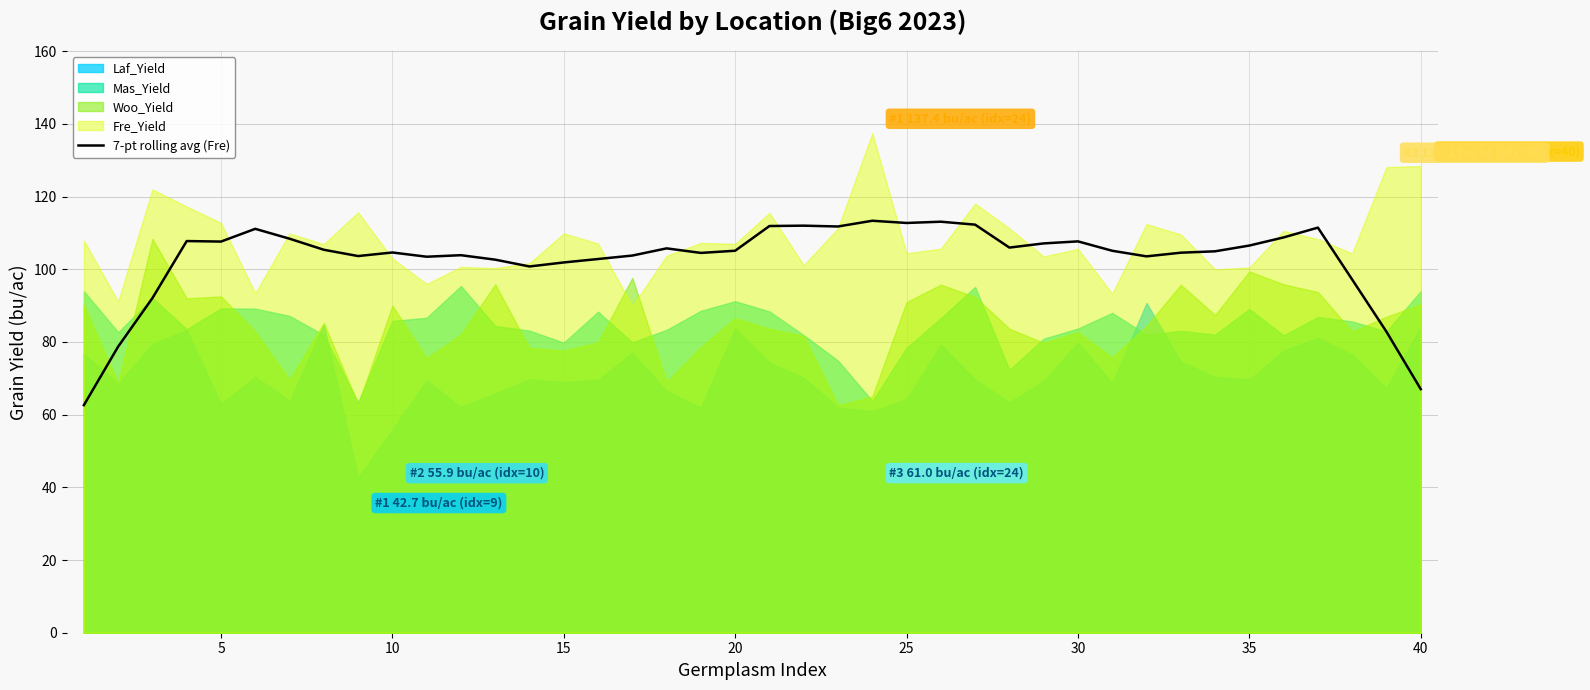

The value of 7-pt rolling avg (Fre) at 25 is 164.2. True or false?

False